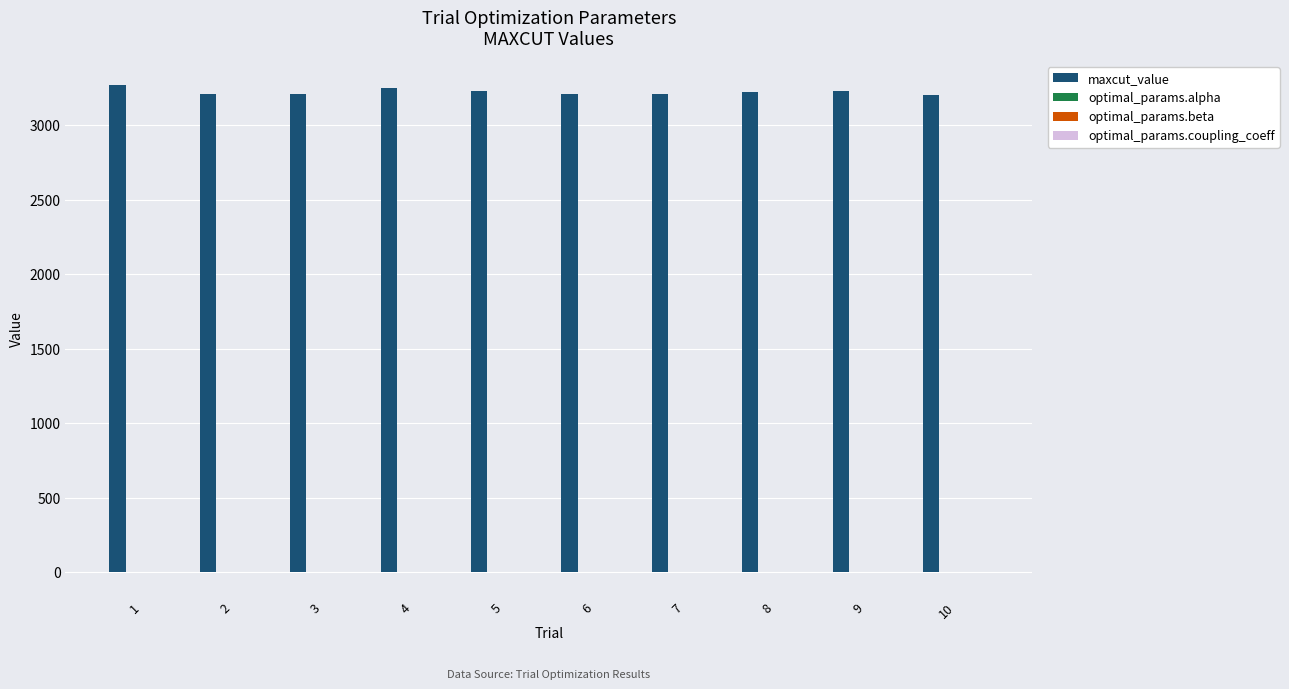

Which series has the largest total across all categories?

maxcut_value